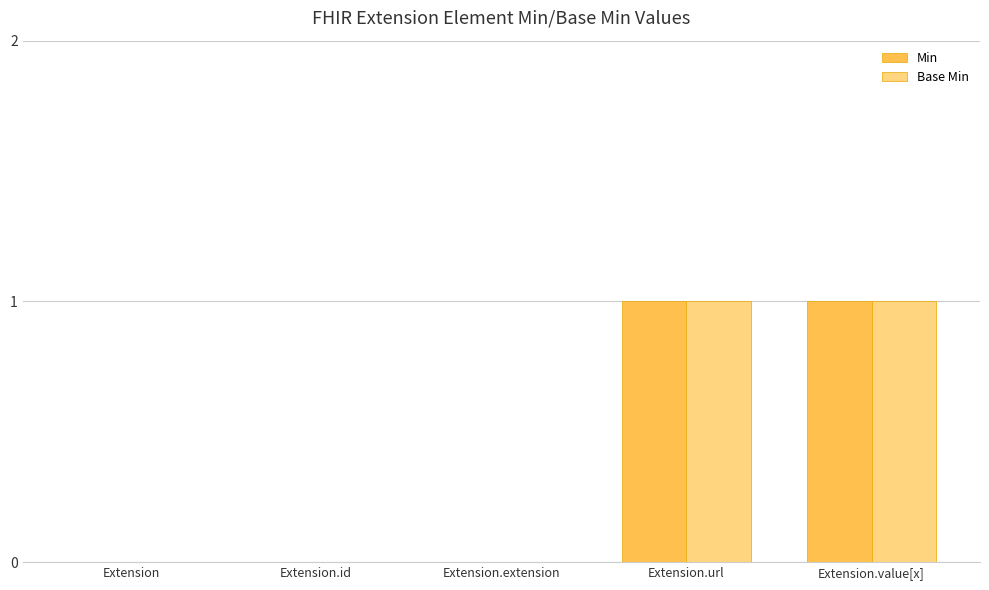

True or false: Base Min has a value of 1 at Extension.url.

True